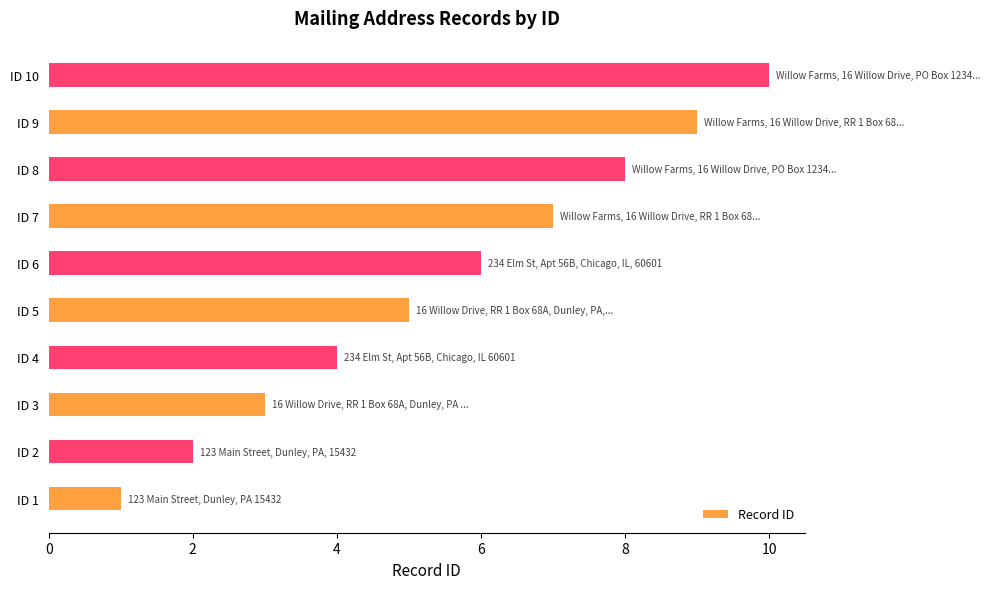

Is it true that the value at ID 4 is 4?

True